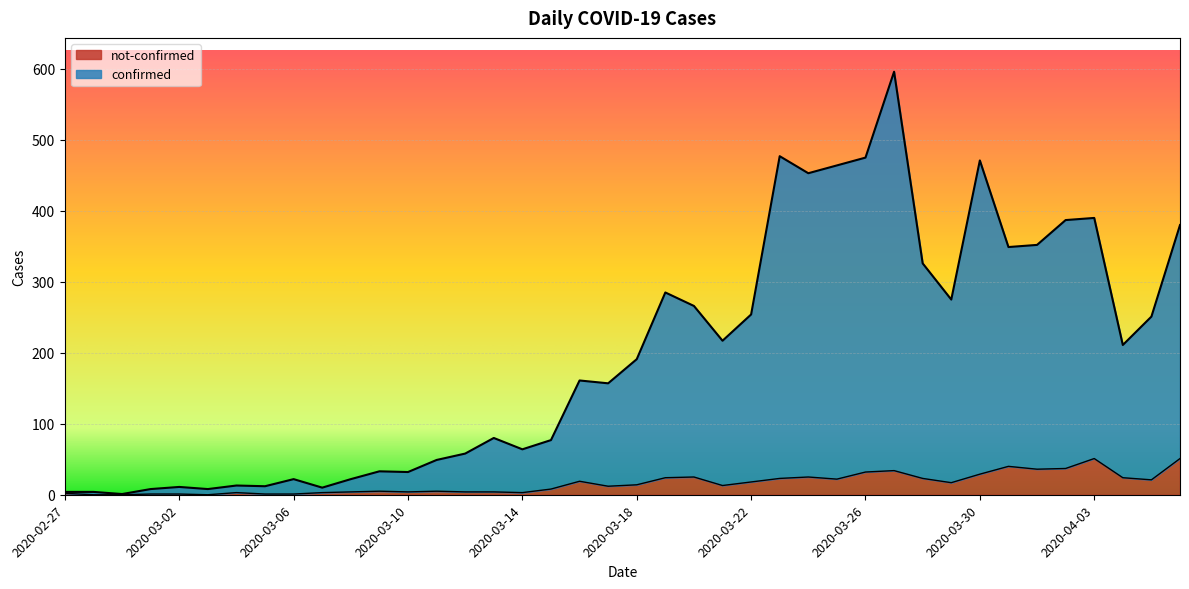

Which has a higher value, 2020-03-19 or 2020-03-22?

2020-03-19